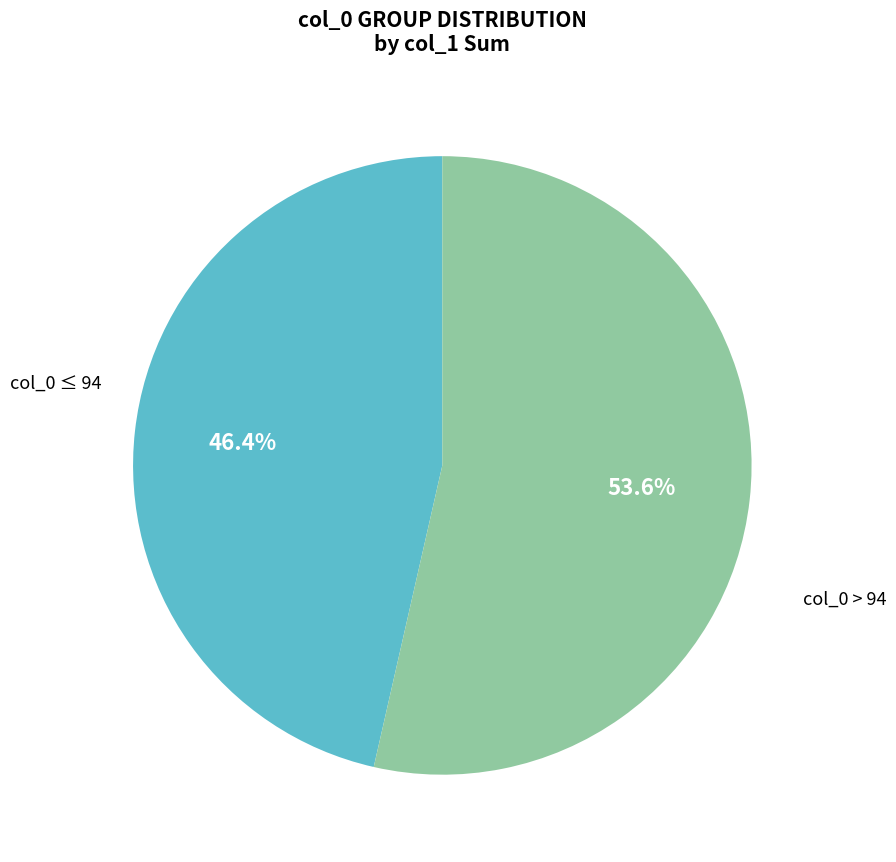

Does any single category account for the majority?

Yes